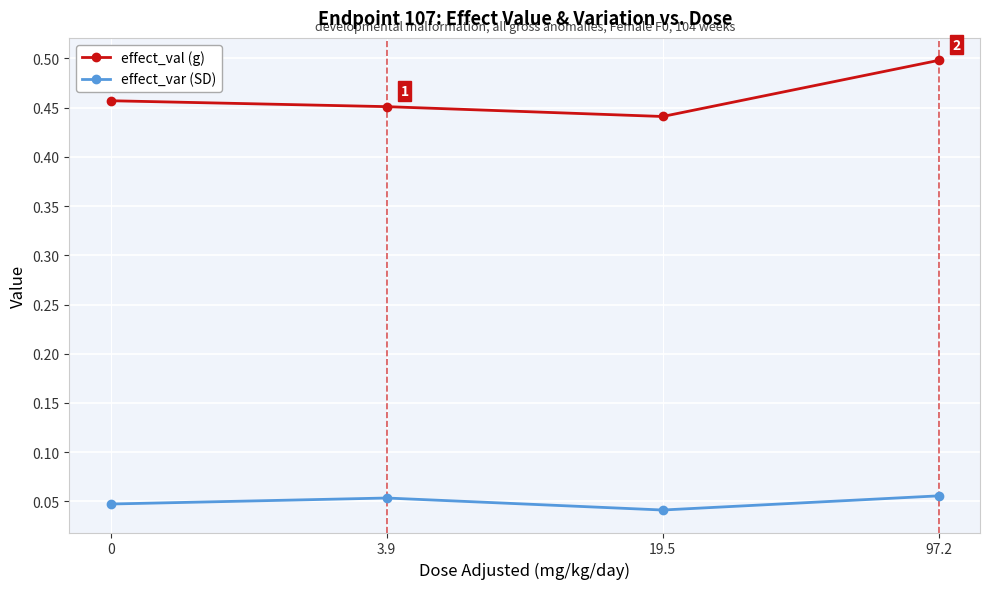

Between 19.5 and 97.2, which series saw the biggest shift?

effect_val (g)